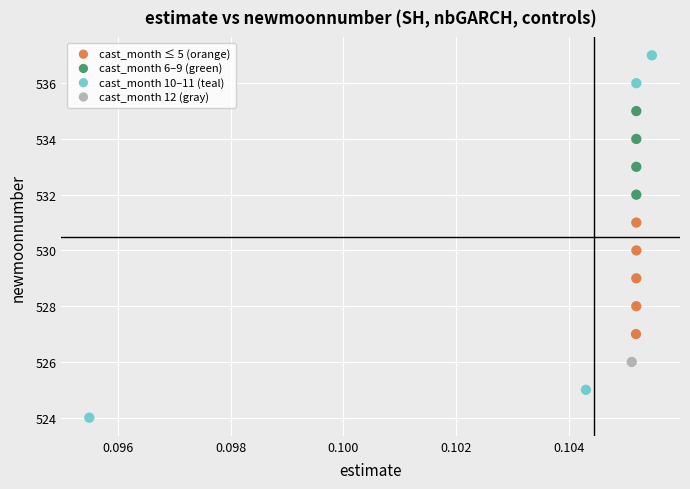

What are all the series names shown in the legend?

cast_month ≤ 5 (orange), cast_month 6–9 (green), cast_month 10–11 (teal), cast_month 12 (gray)